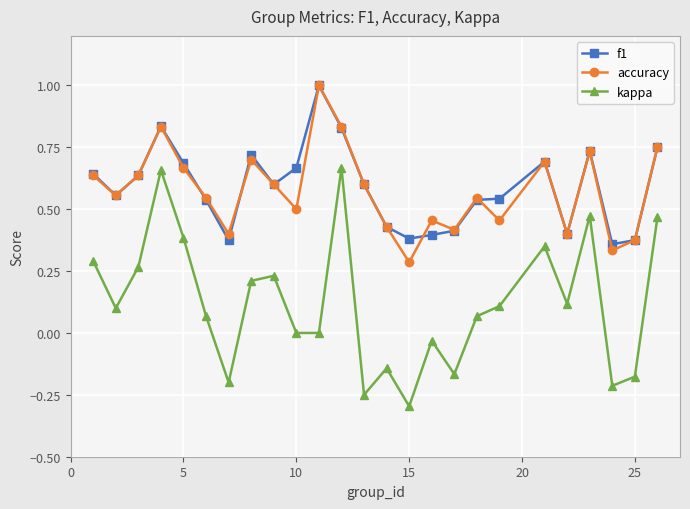

Count the accuracy values in the range 0 to 1.

25